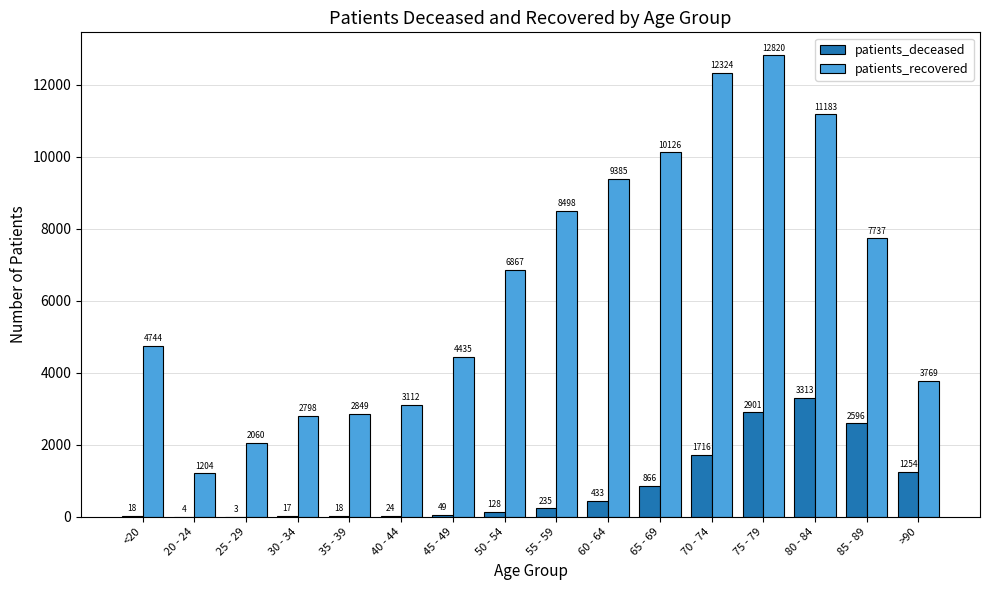

Which series has the largest total across all categories?

patients_recovered